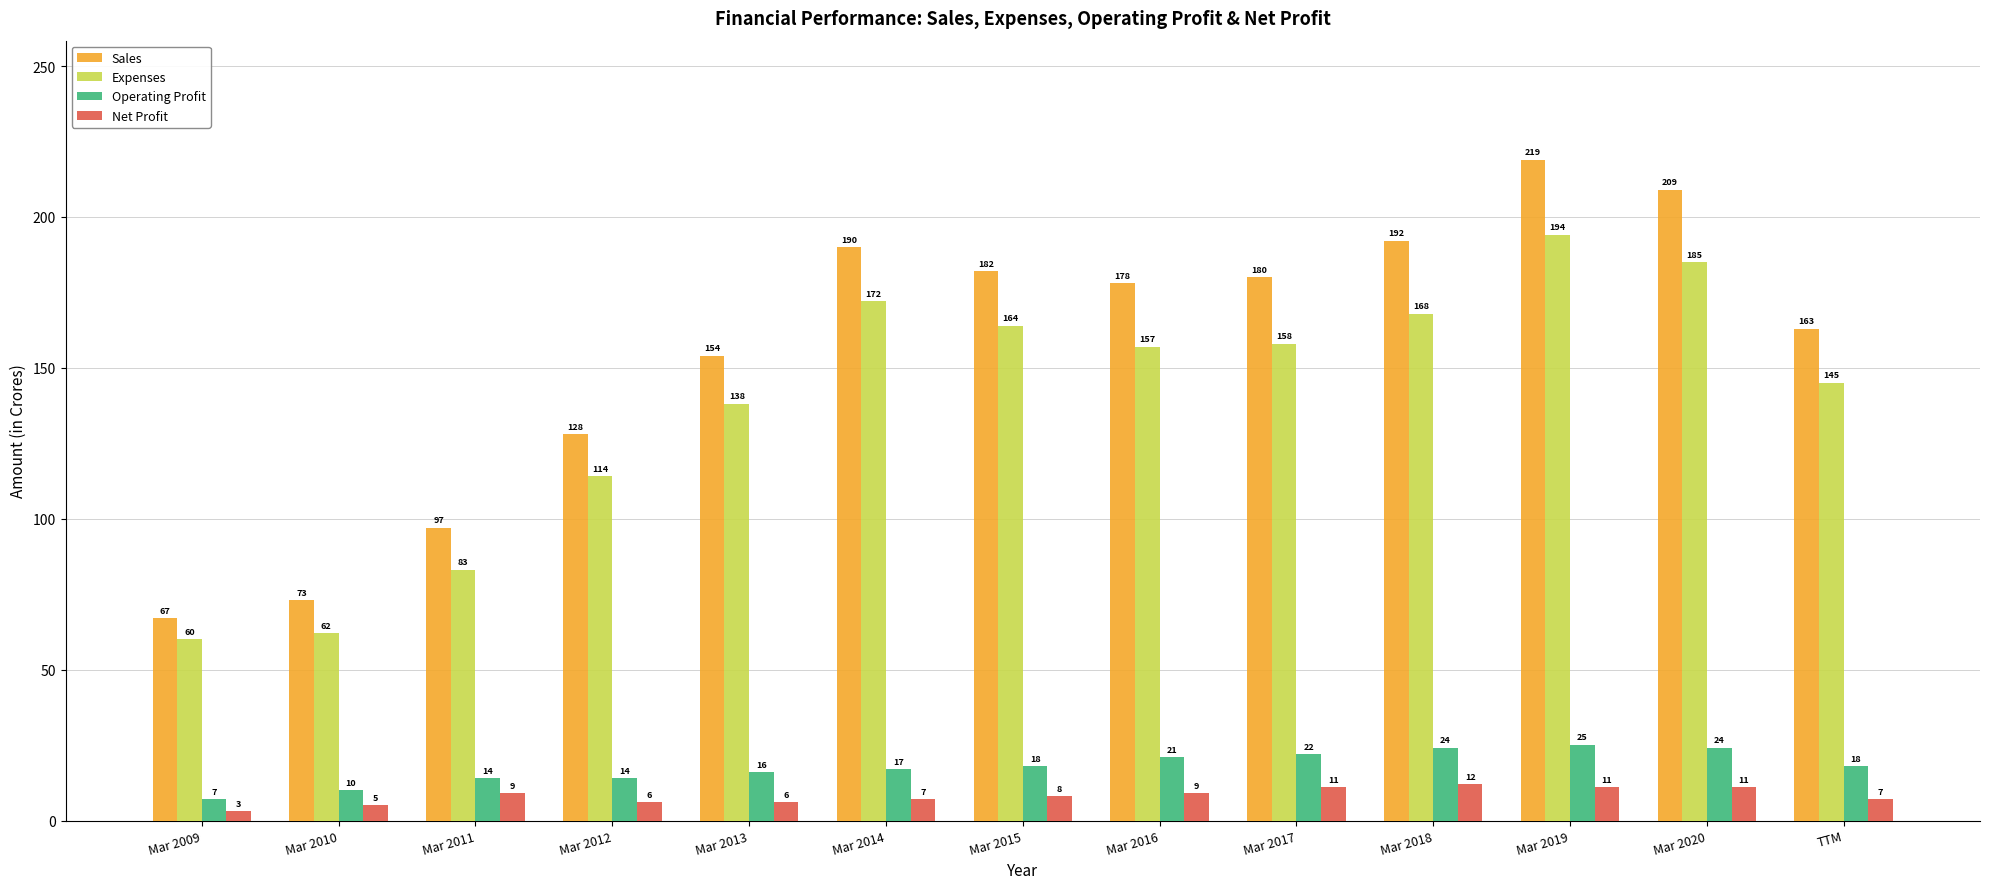

At Mar 2009, list the series in order from largest to smallest.

Sales, Expenses, Operating Profit, Net Profit